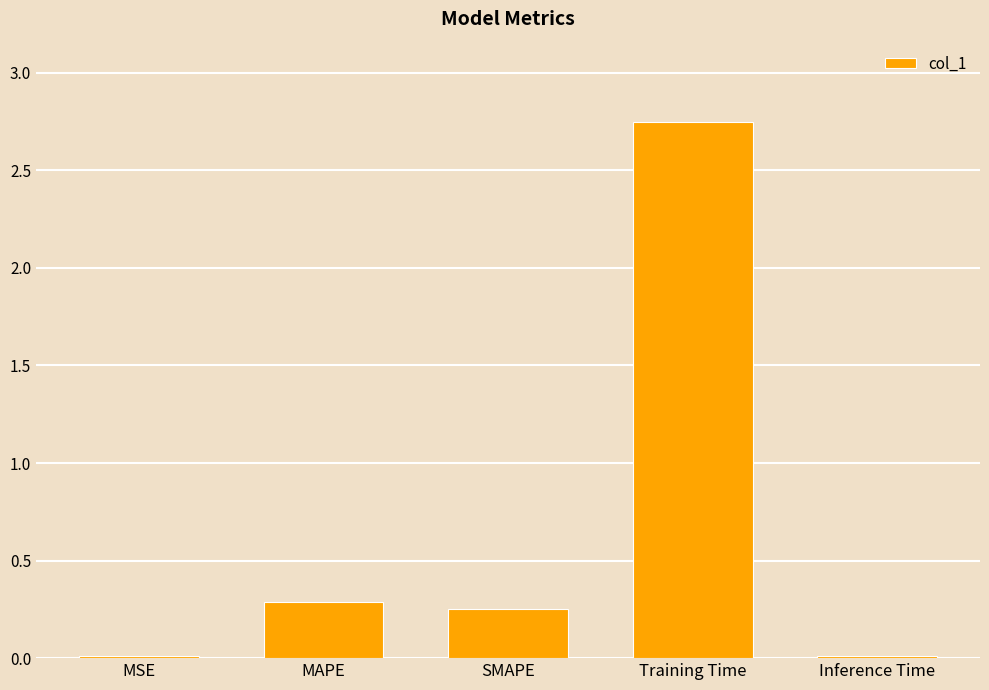

Which label corresponds to the largest value in the chart?

Training Time